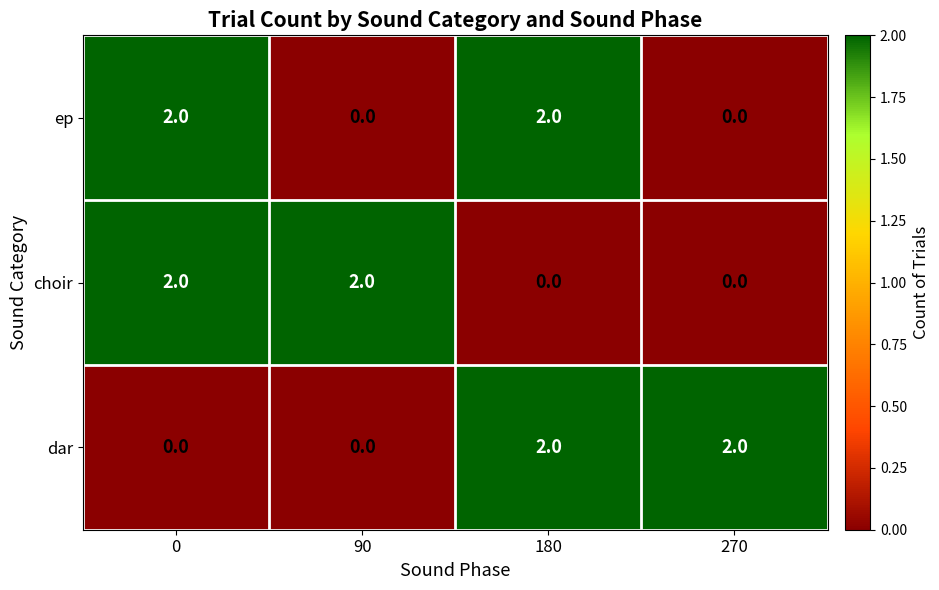

Is it true that choir equals 2 at 90?

True